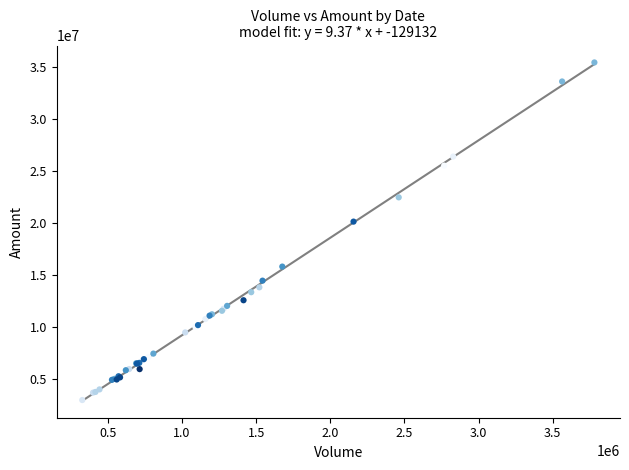

What Y value in the scatter plot is closest to 19242218?

20167950